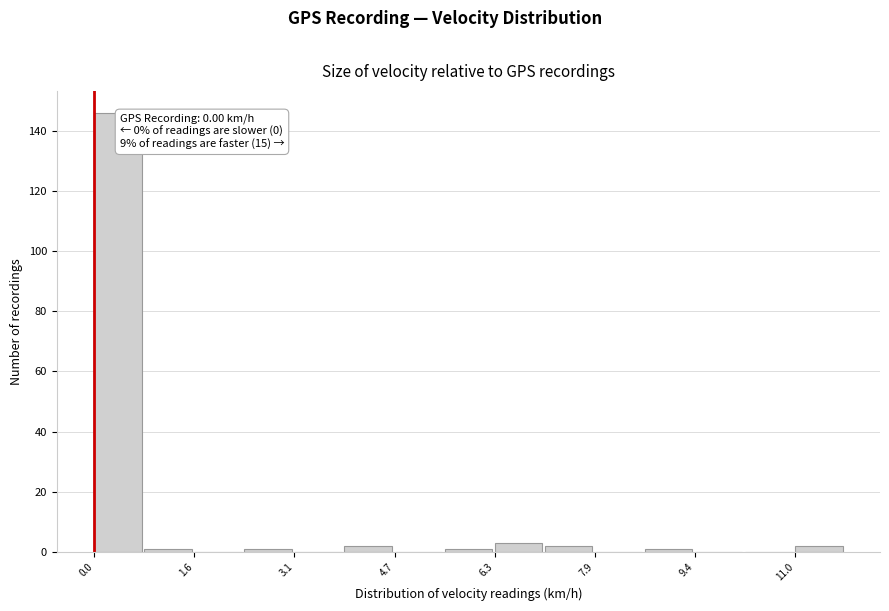

Read against the x-axis, roughly where is the centre of the tallest bar?

0.4